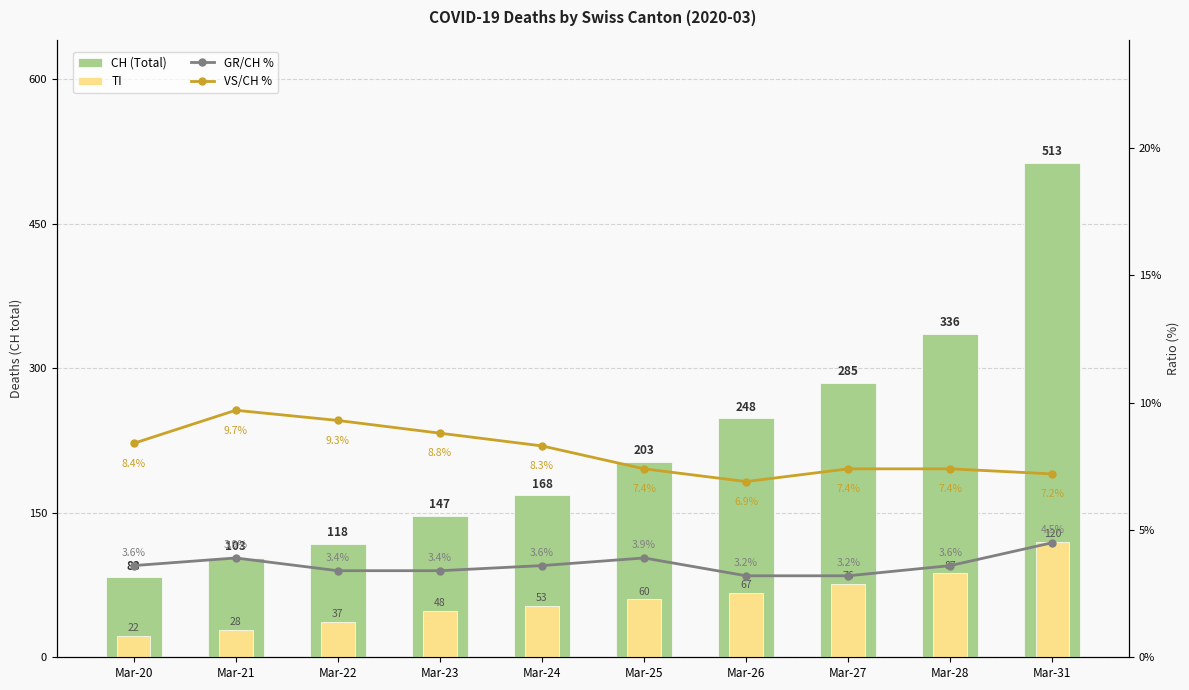

What is the total value across all series at Mar-21?

144.6